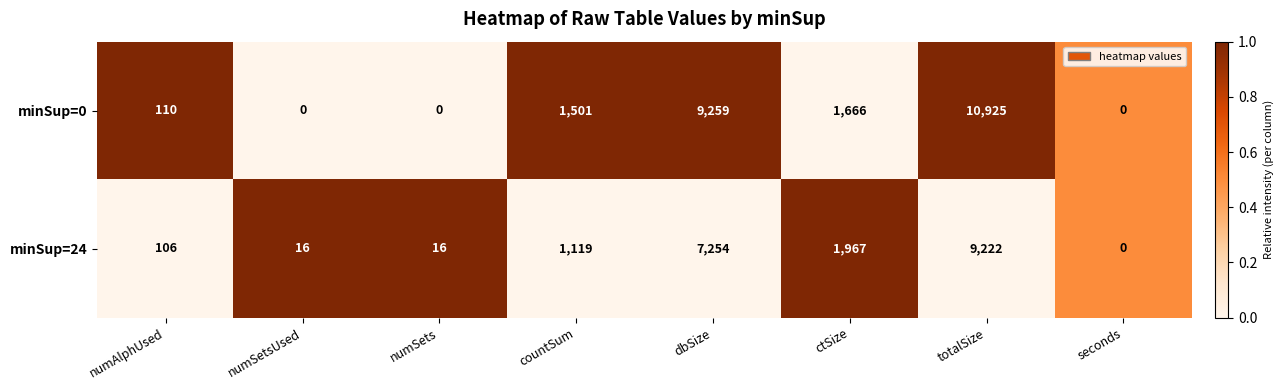

Which series has the largest range (max minus min)?

minSup=0